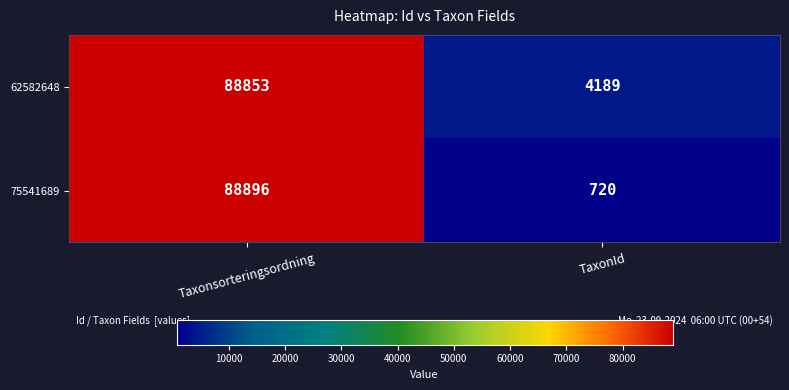

What is the total value across all series at Taxonsorteringsordning?

177749